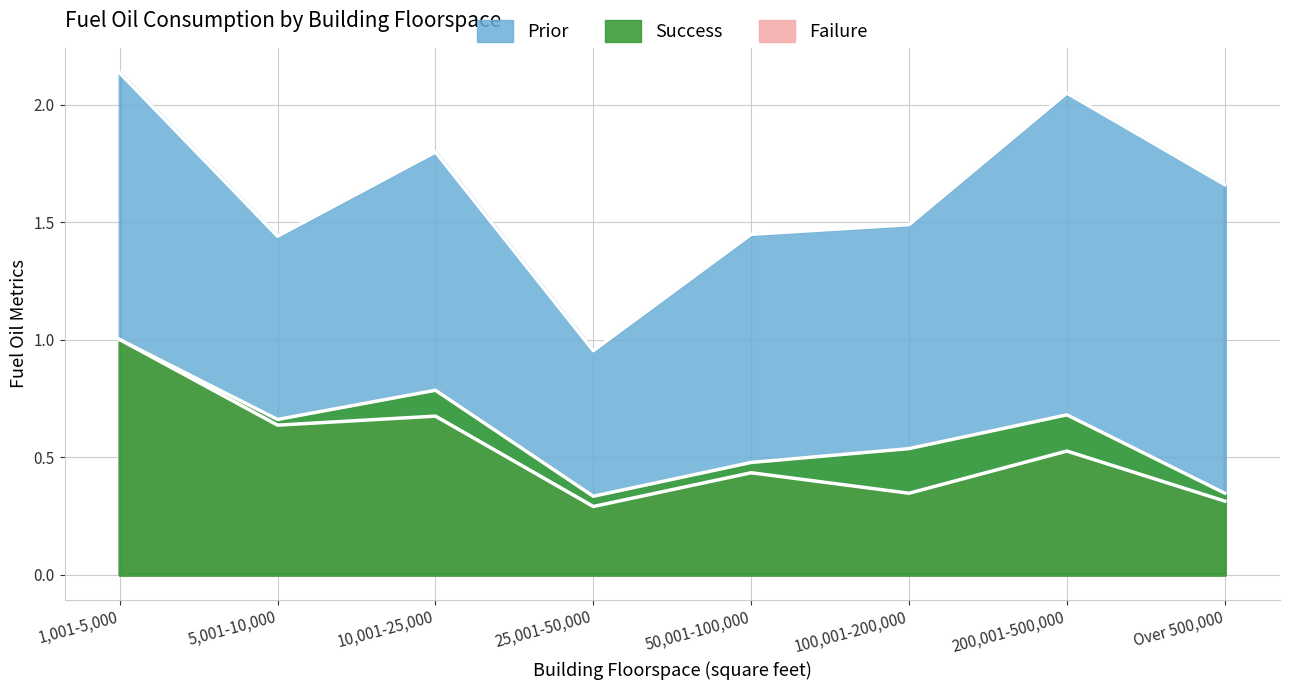

What is the sum of all Success values?

4.8